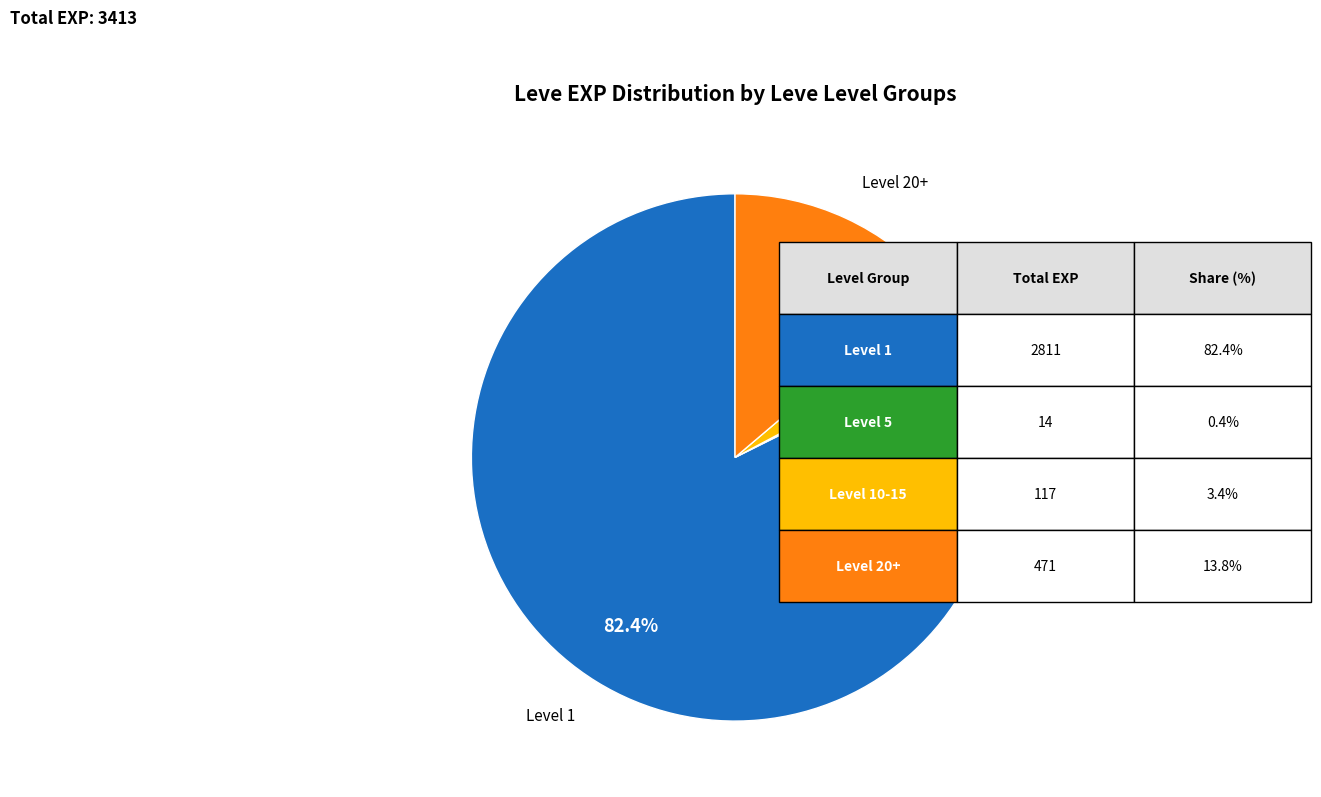

What is the largest slice in the pie chart?

Level 1